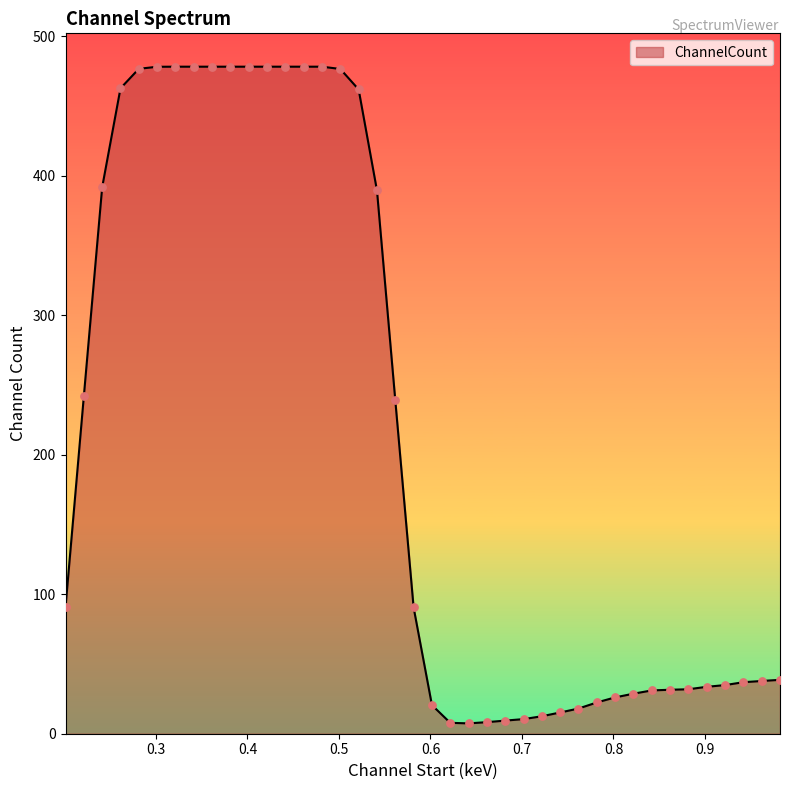

What is the greatest value displayed?

478.4